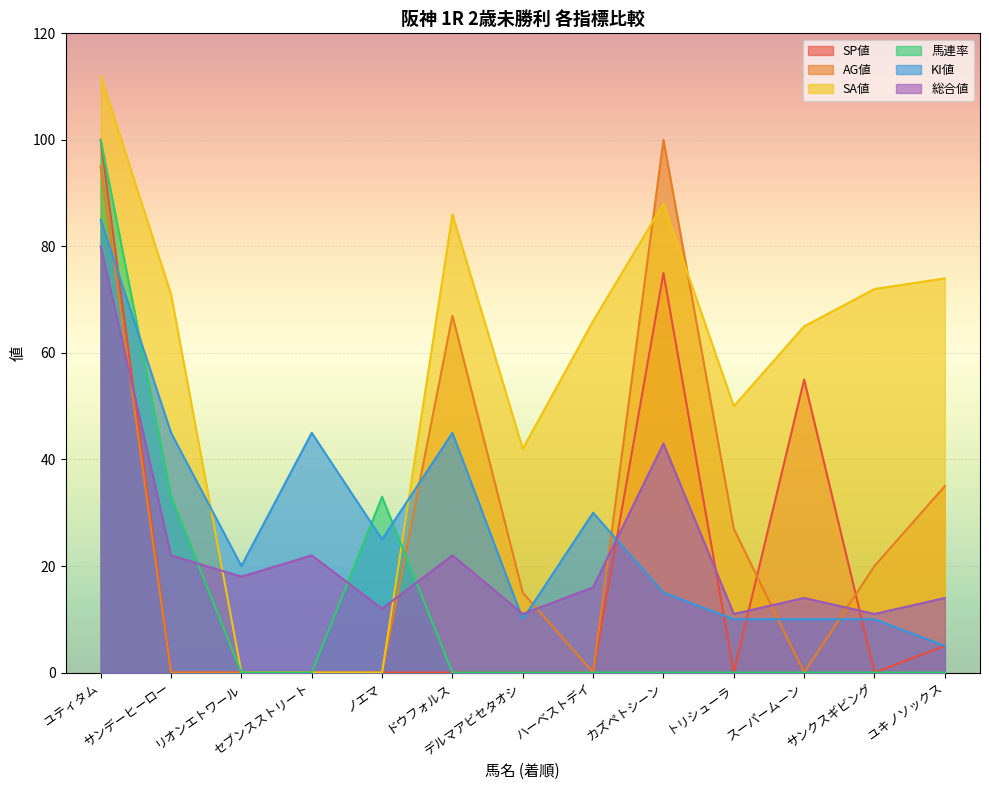

Which series has the largest total across all categories?

SA値